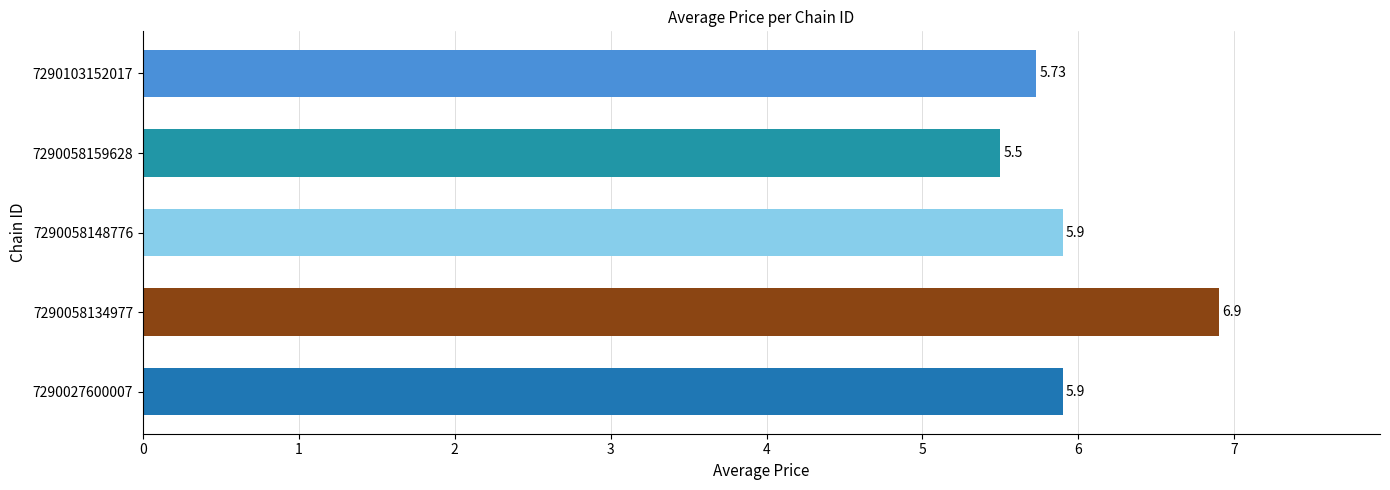

Between 7290103152017 and 7290058159628, which is larger?

7290103152017